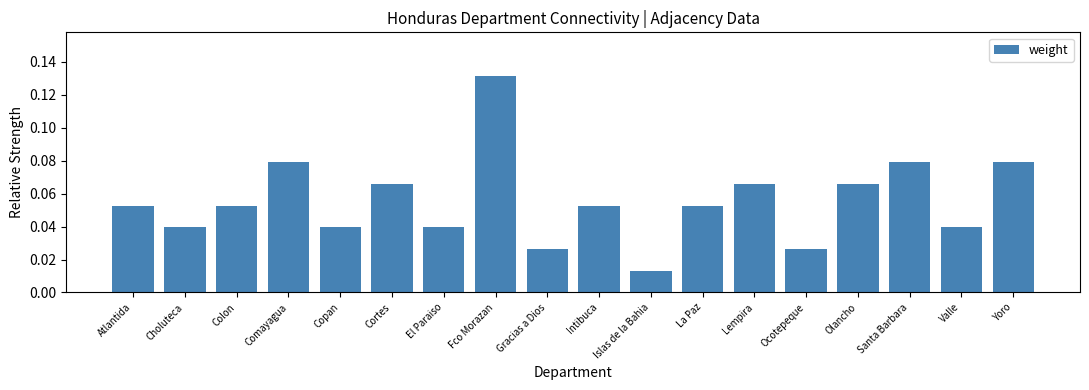

At which label is the value closest to 0?

Islas de la Bahia